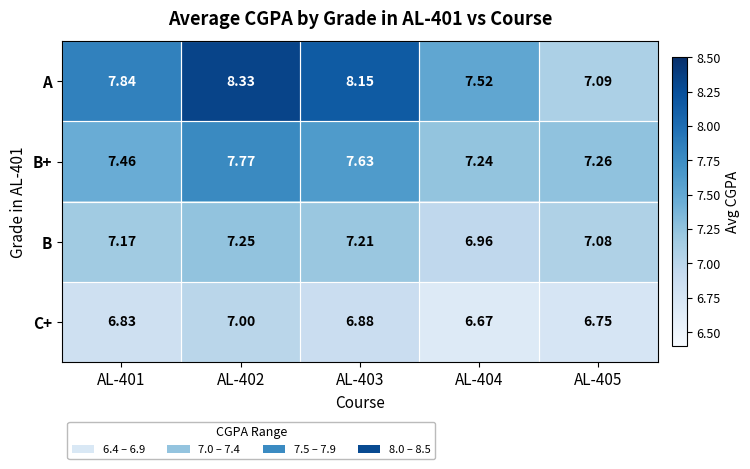

Rank the series at AL-405 from highest to lowest value.

B+, A, B, C+